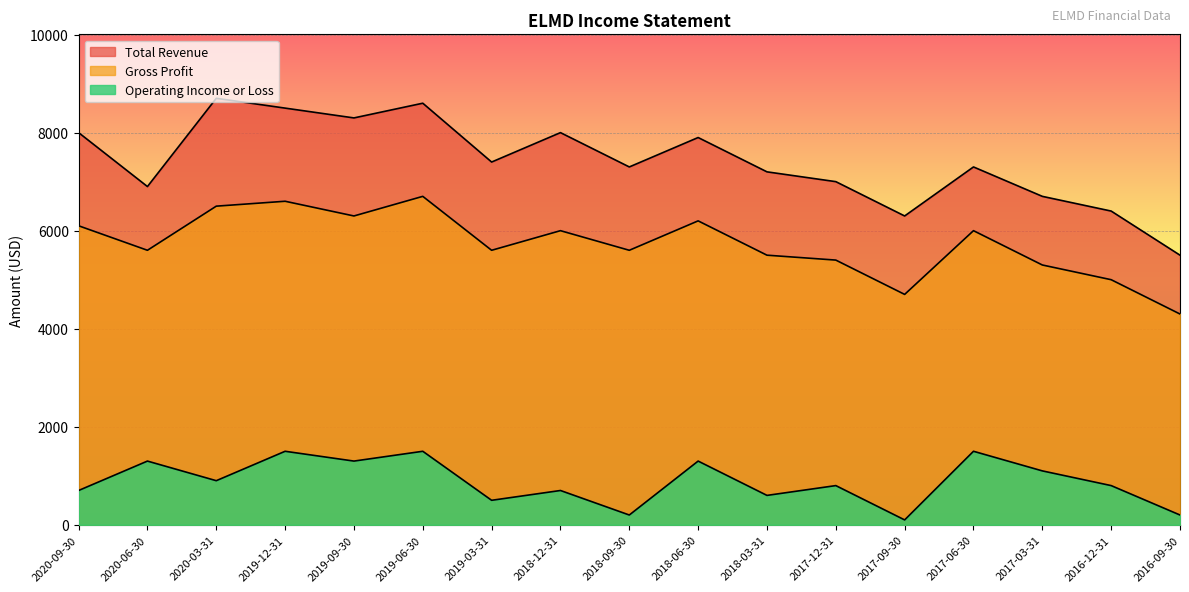

In Total Revenue, how many points are higher than both neighbors (excluding endpoints)?

5